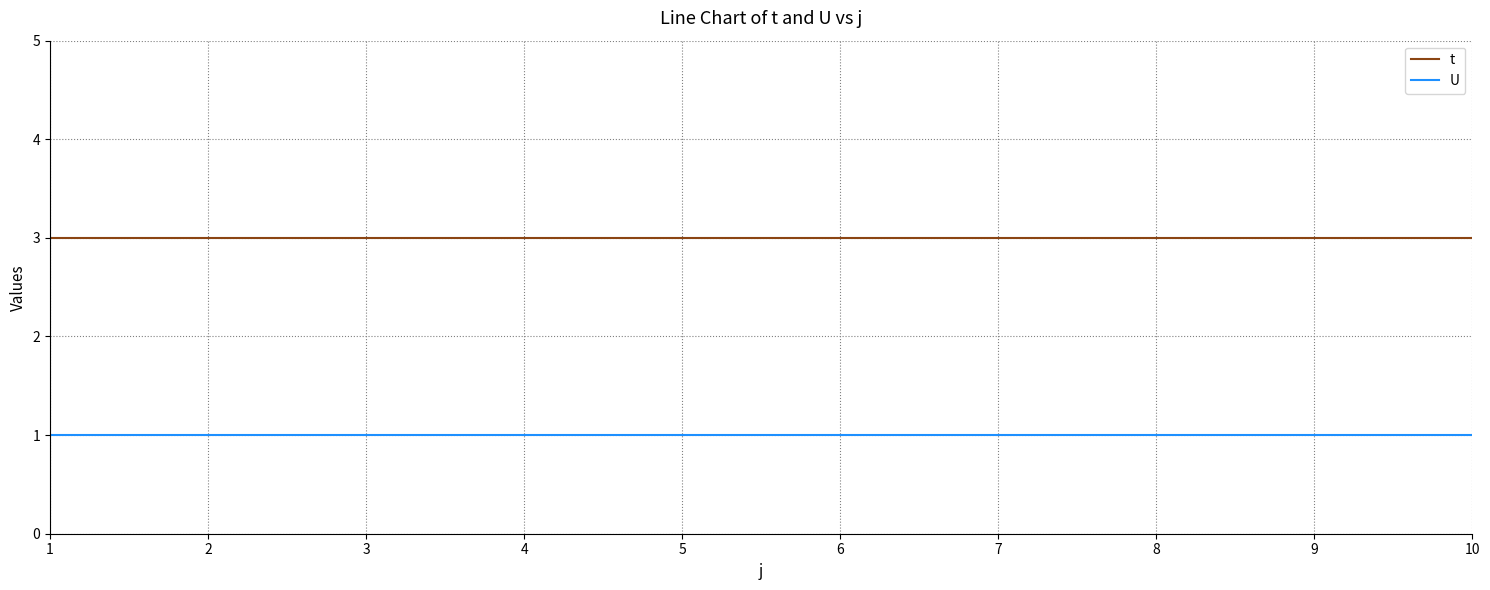

Is it true that t equals 2 at 8?

False